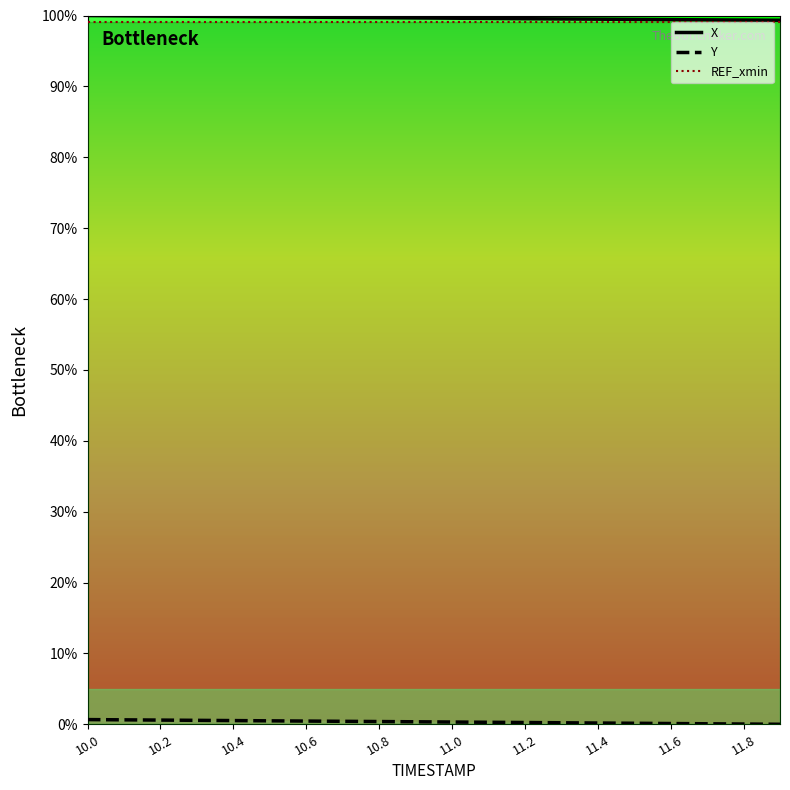

What is the maximum value shown in the chart?

100.0